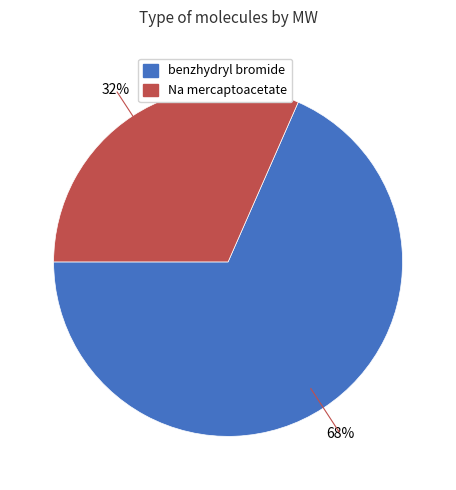

Is it true that benzhydryl bromide is 60% of the pie?

False